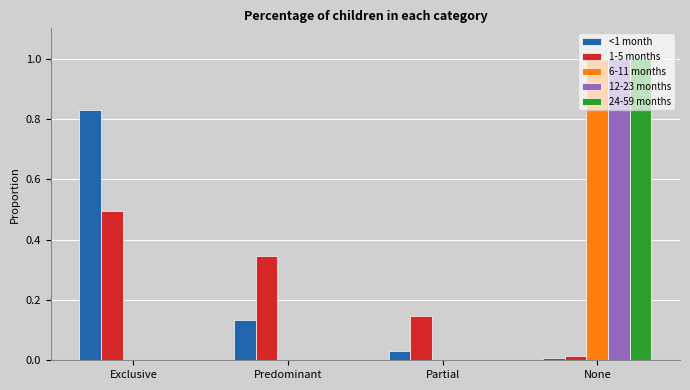

What is the greatest value displayed?

1.0